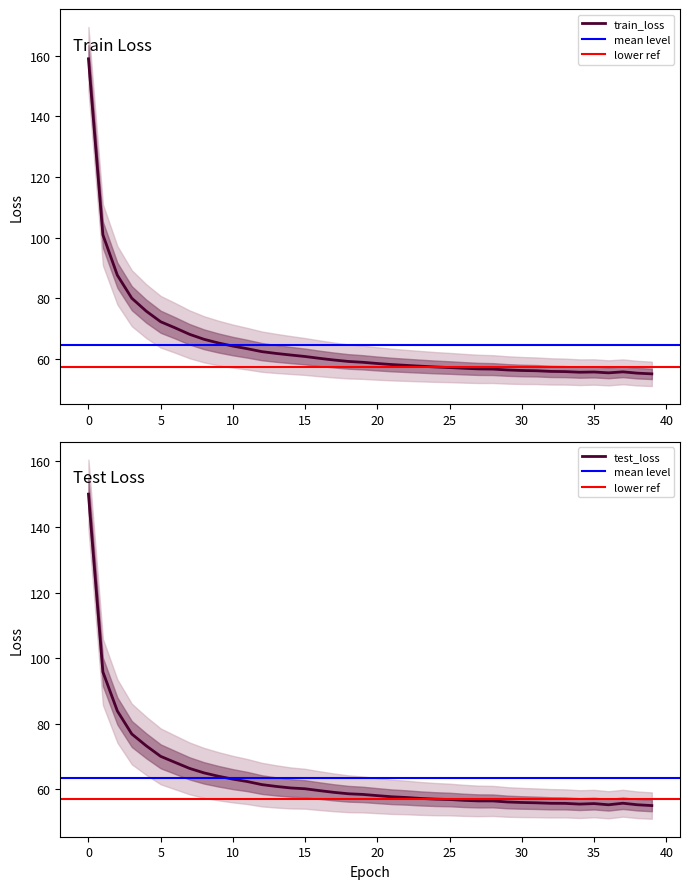

Where is the first local maximum for test_loss?

35